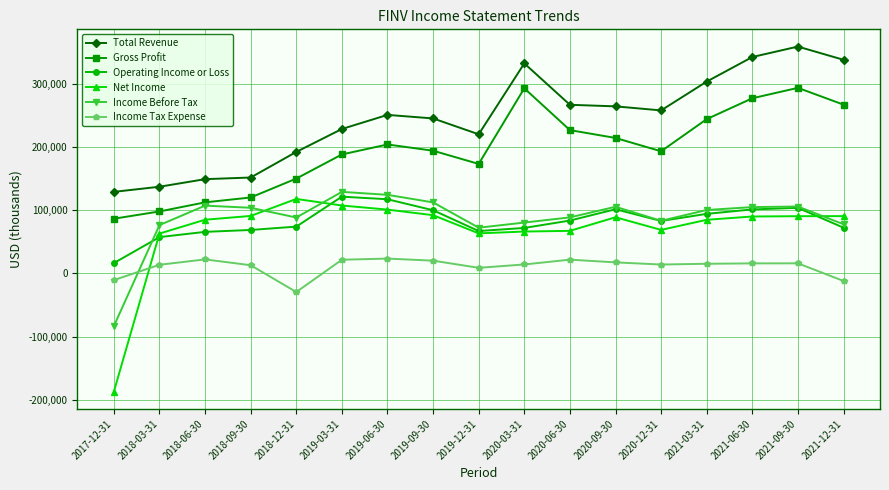

What is the value of the Gross Profit point at the 7th from the left?

204000